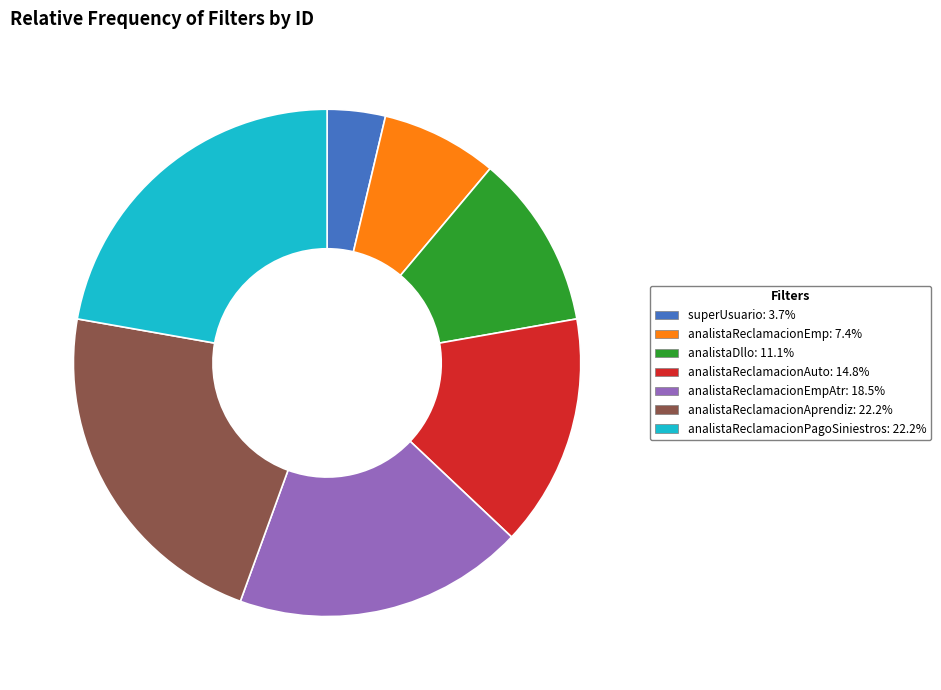

Is the sum of analistaReclamacionEmpAtr: 18.5% and analistaReclamacionEmp: 7.4% greater than half?

No